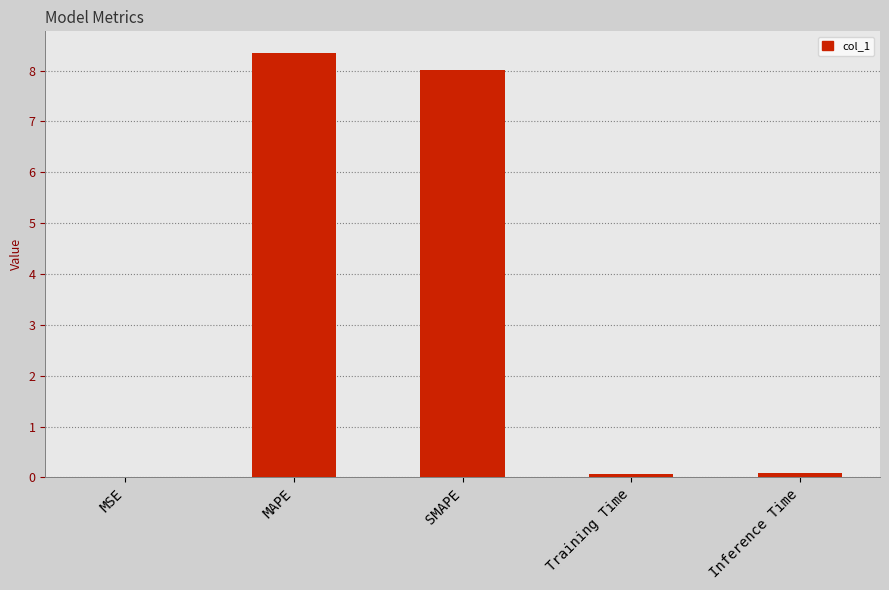

Is it true that the value at MSE is 0.0?

True